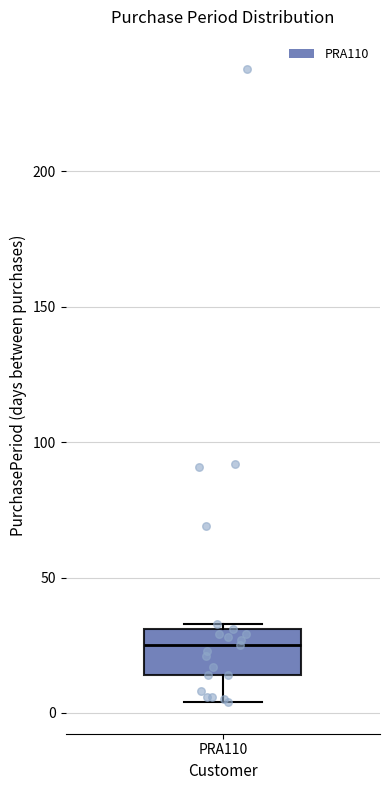

Where is the lower edge of the box for PRA110 on the y-axis? The values are not printed on the chart, so give them approximately, as read against the axis.

15